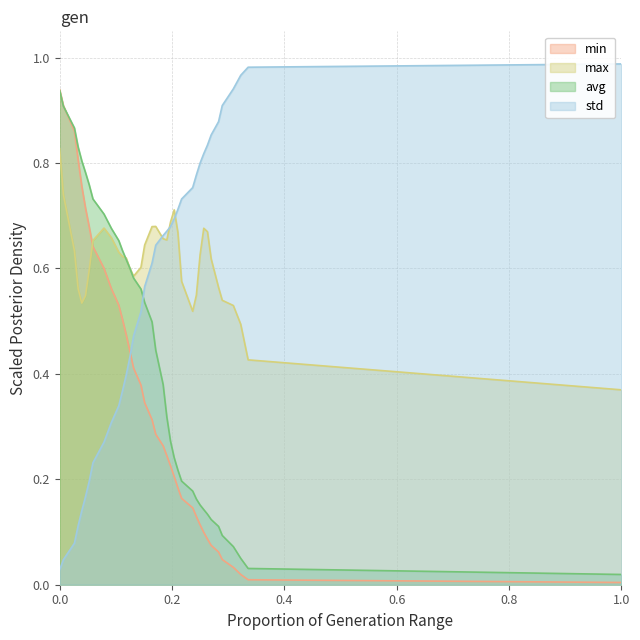

How many times do std and avg cross each other?

1